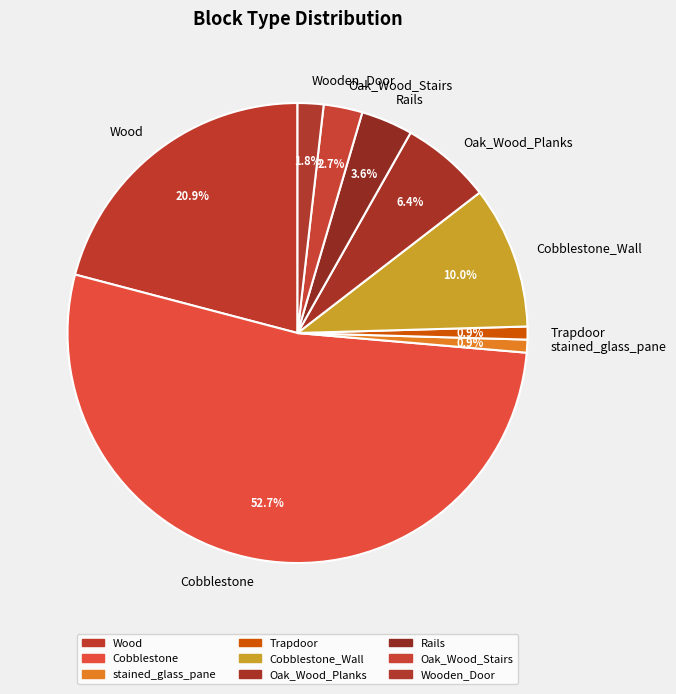

Is it true that stained_glass_pane is 1% of the pie?

True